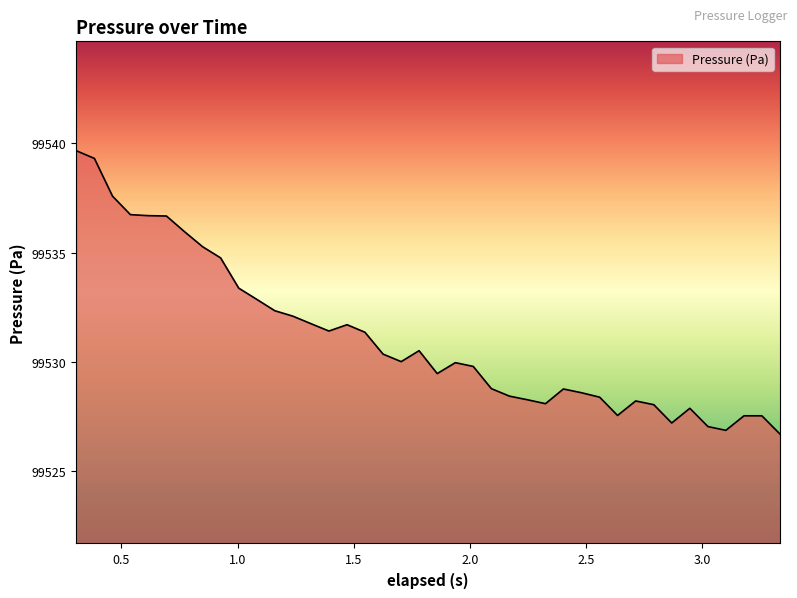

How many lines are shown in the chart?

1